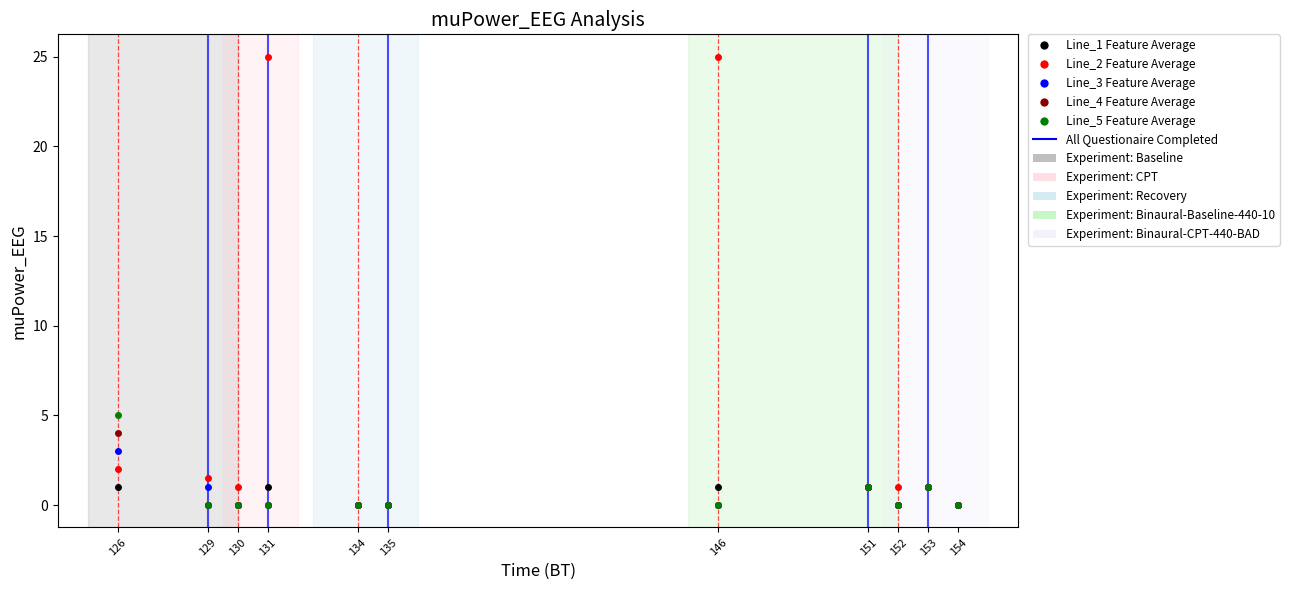

What is the value of the Line_4 Feature Average point at the 8th from the left?

1.0